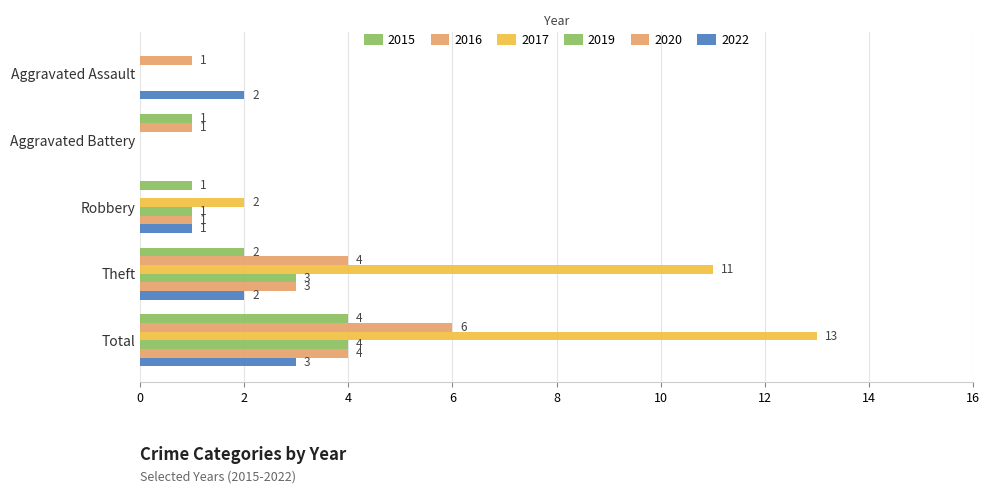

At which label does 2019 reach its peak?

Total